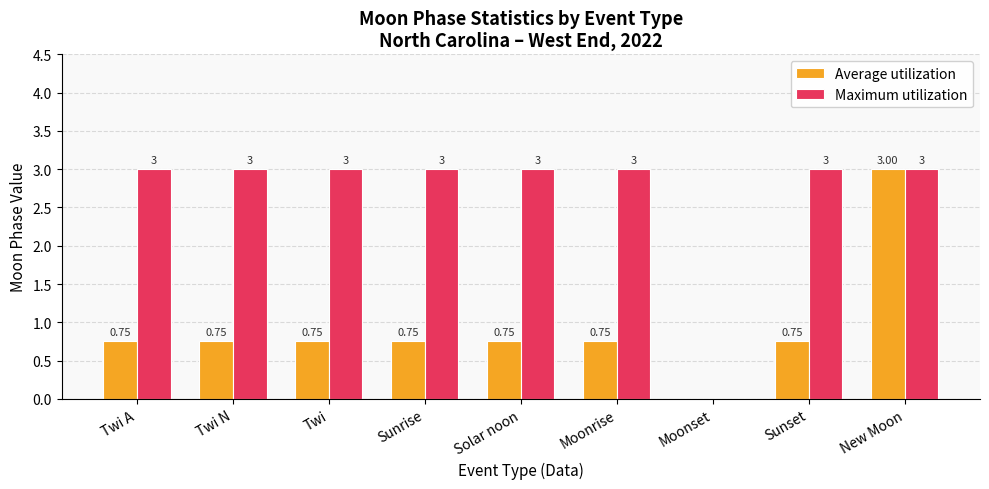

At which label is Maximum utilization closest to 1?

Moonset